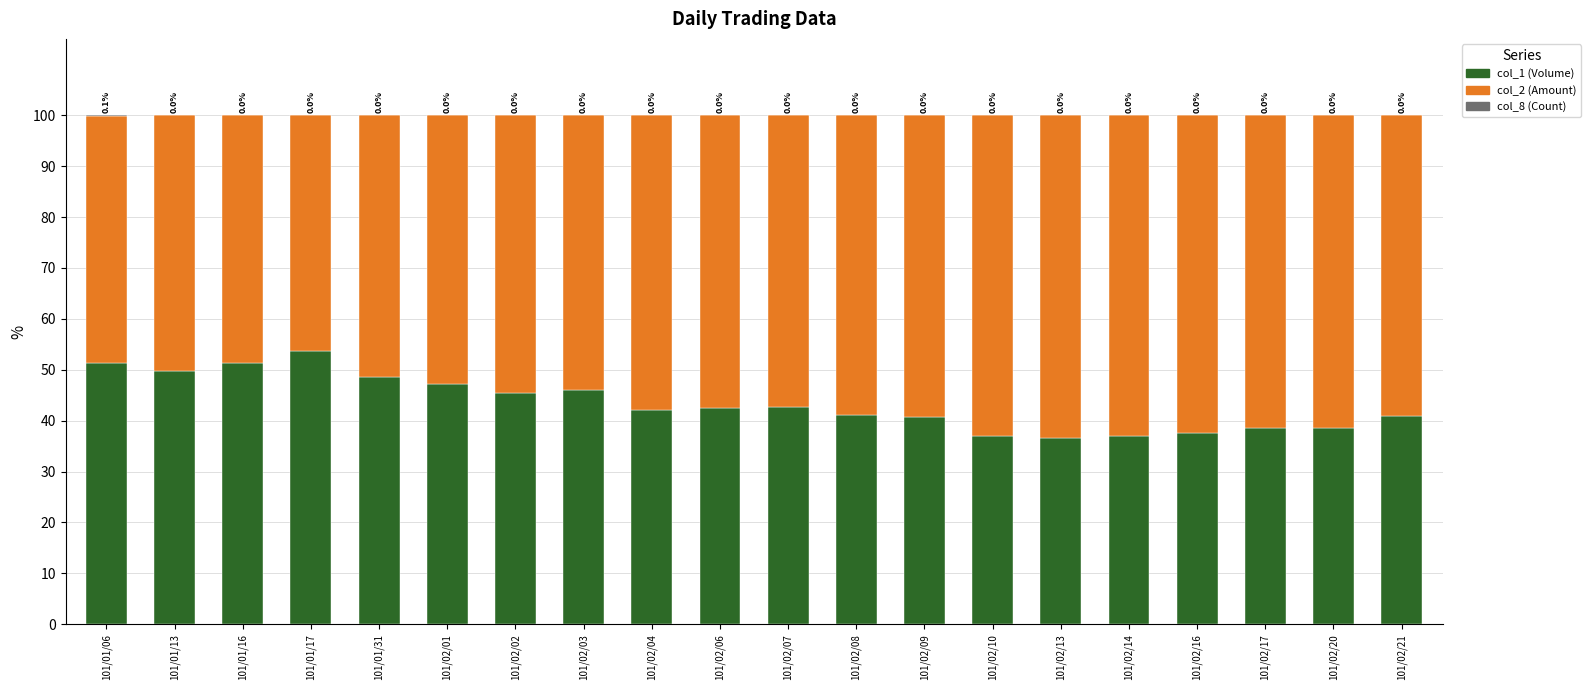

What is the difference between the col_1 (Volume) values at 101/02/02 and 101/02/14?

8.5